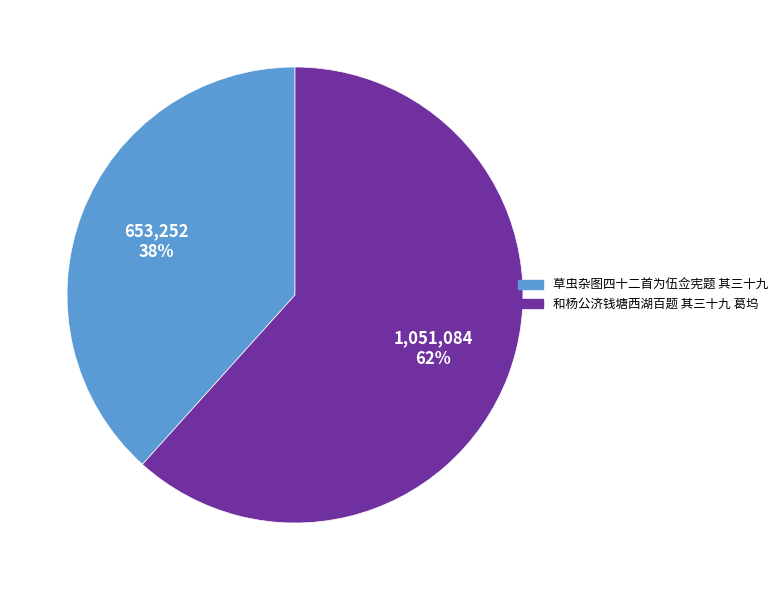

What is the largest slice in the pie chart?

和杨公济钱塘西湖百题 其三十九 葛坞